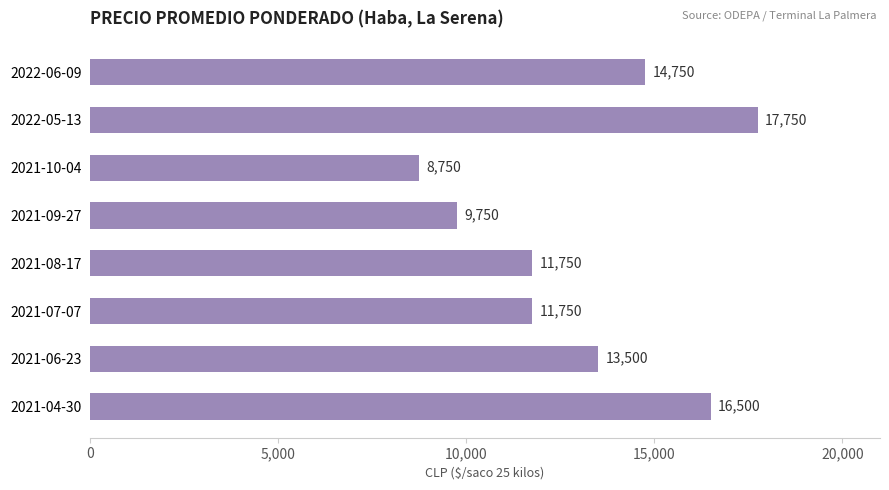

Is it true that the value at 2021-10-04 is 8750?

True